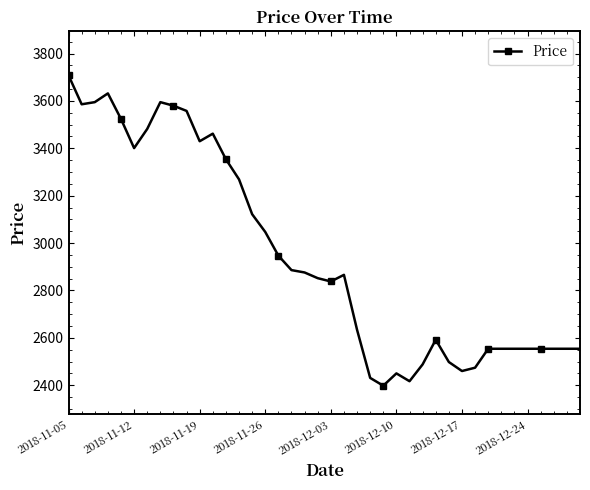

True or false: there are more than 2 points higher than both neighbors.

True